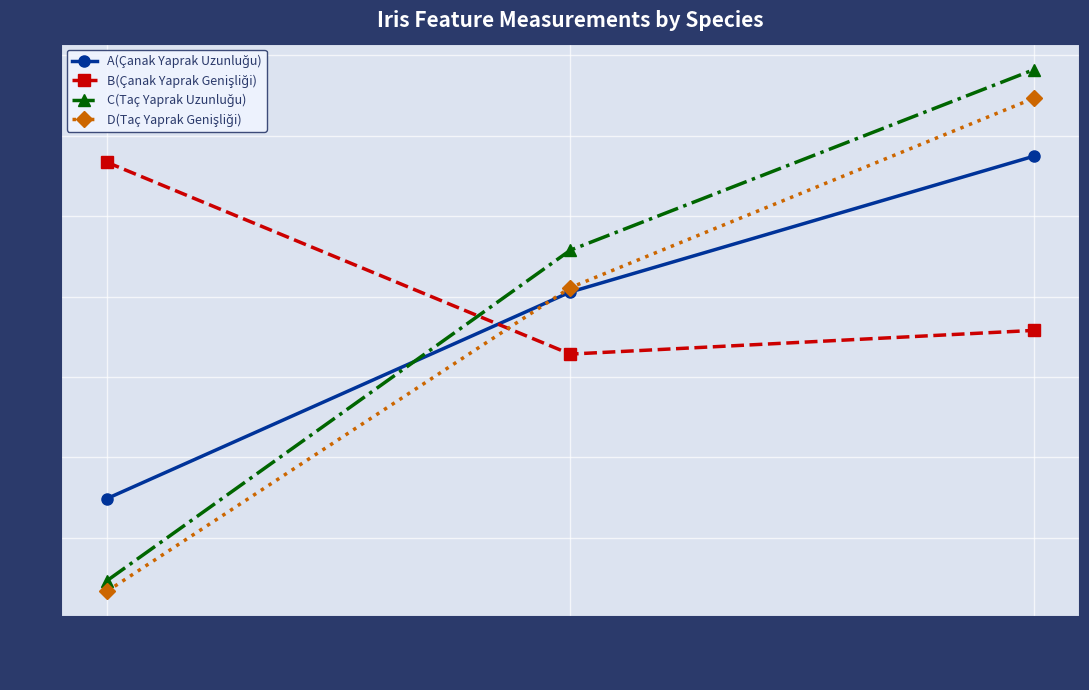

What is the label of the 3rd point from the right?

setosa
(0.1)